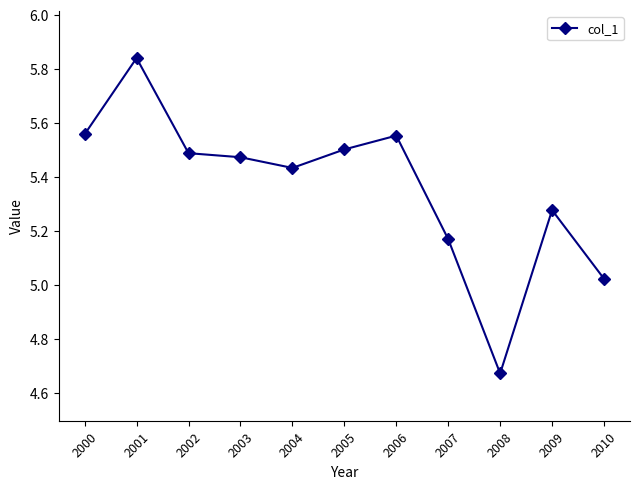

How many points are higher than both their immediate neighbors (excluding endpoints)?

3